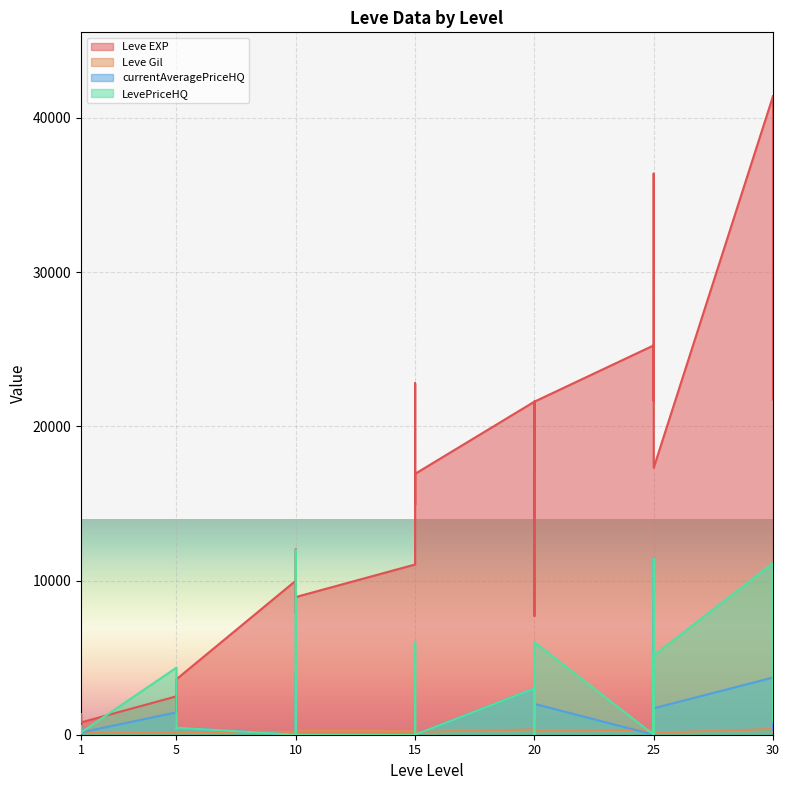

Which label corresponds to the smallest value in the chart?

10